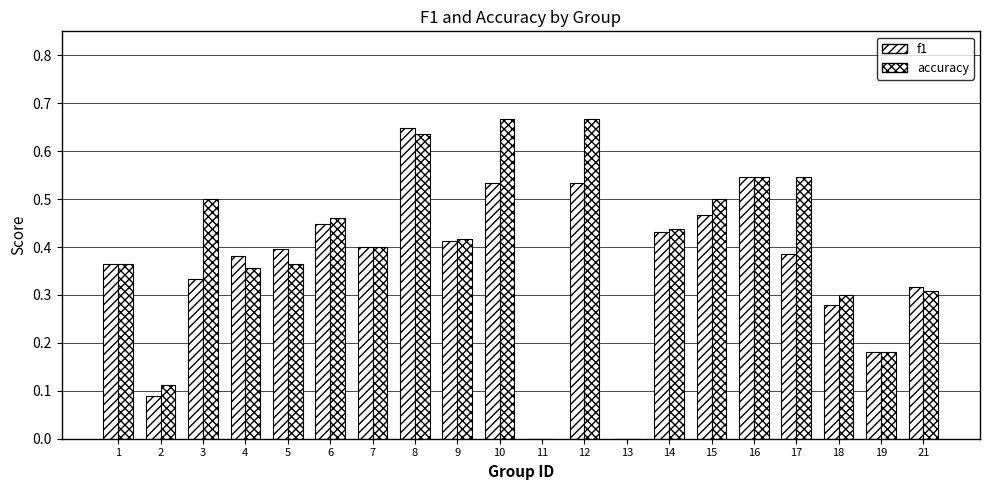

How many categories are shown in the chart?

20